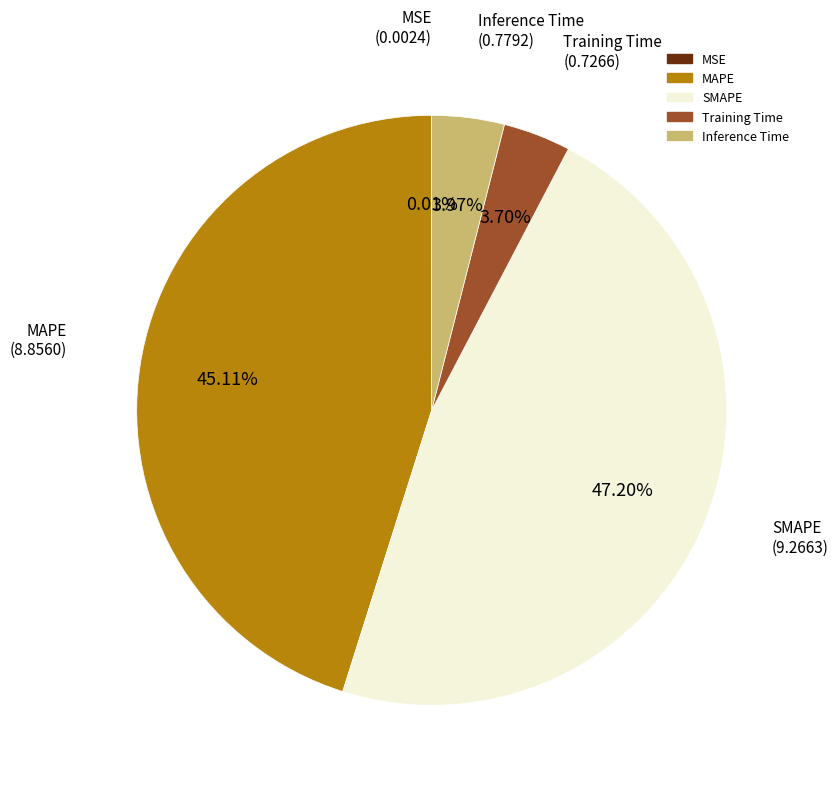

Is SMAPE the majority of the pie?

No